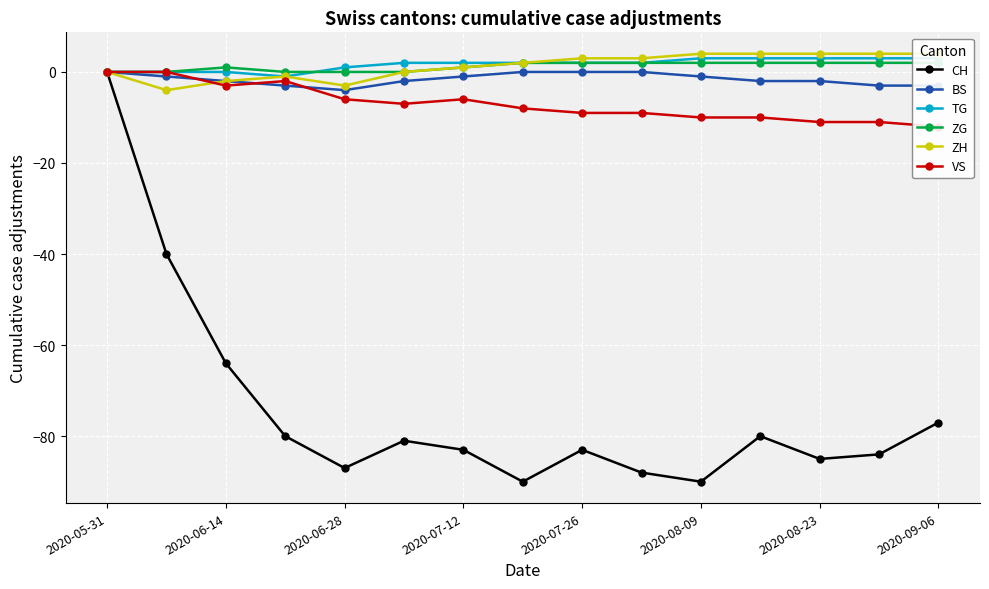

True or false: BS has a value of -2 at 2020-06-14.

True